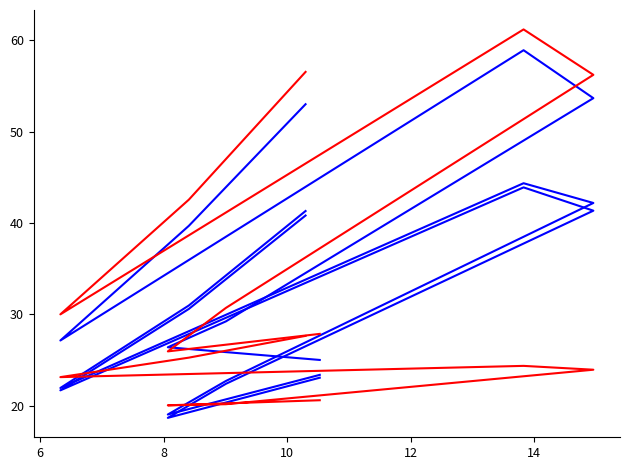

Does the chart have visible grid lines?

No